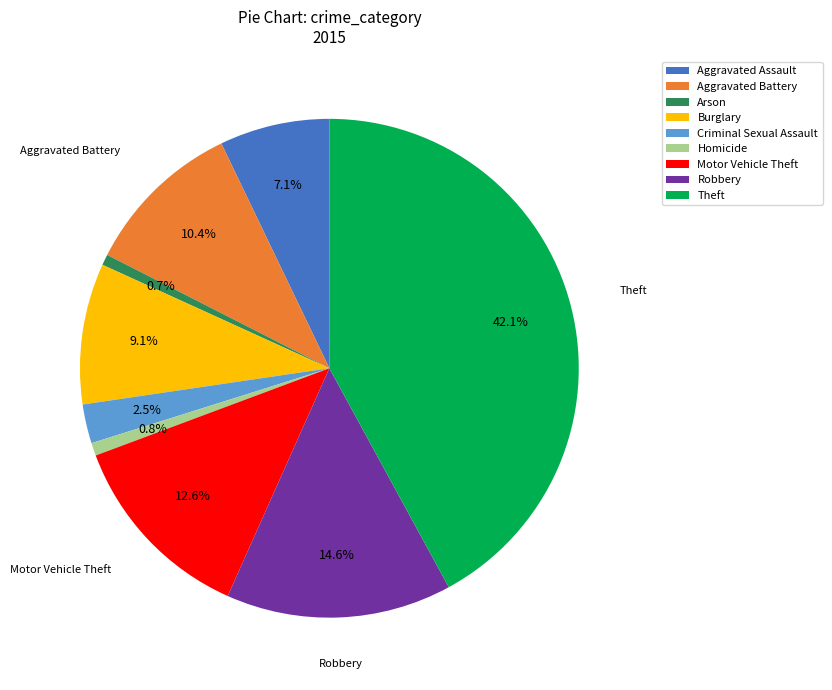

Is Homicide the majority of the pie?

No